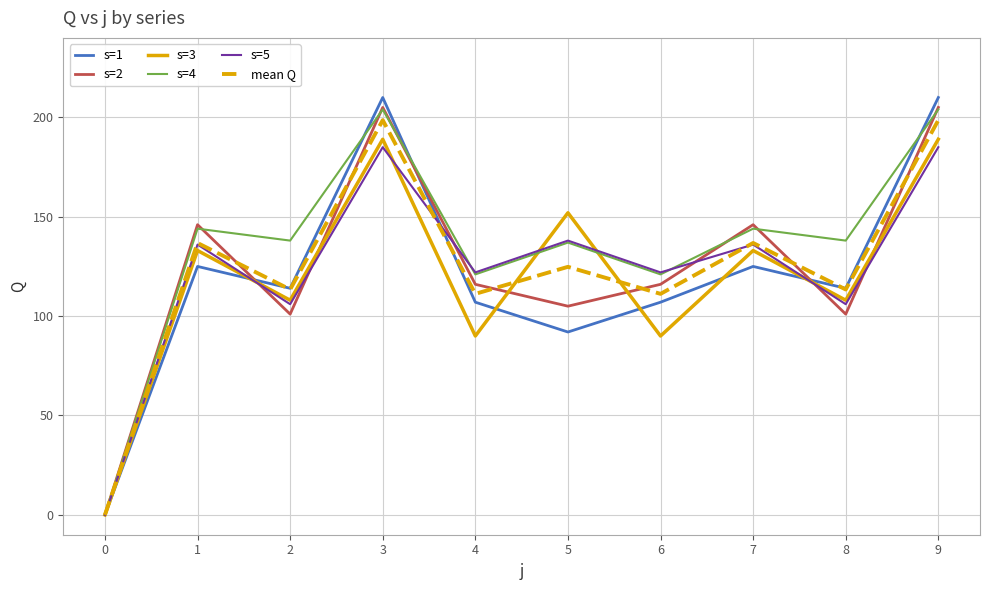

Is the value of s=1 at 6 greater than the value of mean Q at 0?

Yes